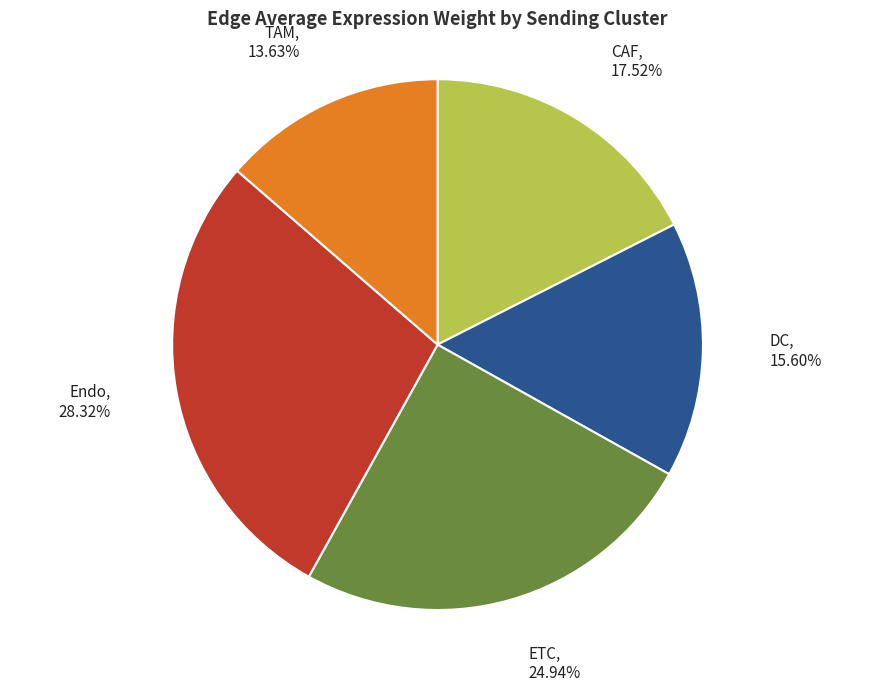

Does TAM account for over 50% of the chart?

No